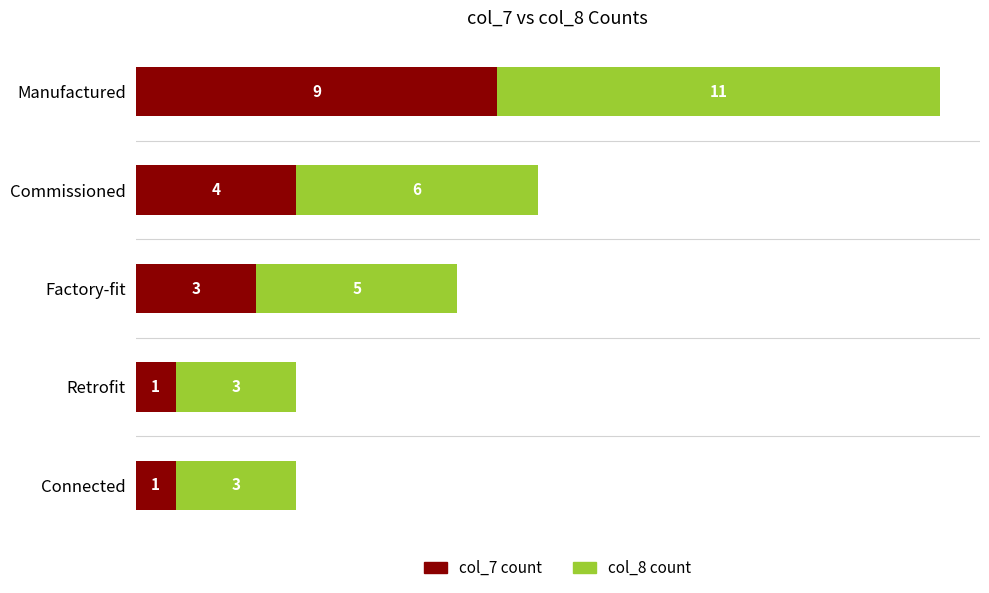

Which category has the highest value in the col_7 count series?

Manufactured